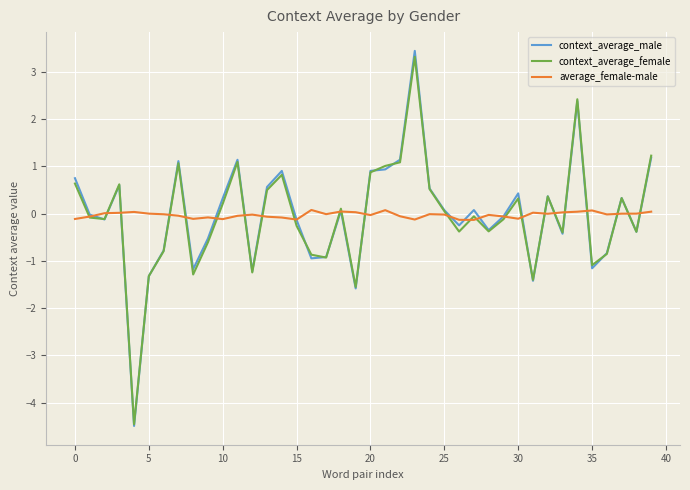

Which series has the largest range (max minus min)?

context_average_male